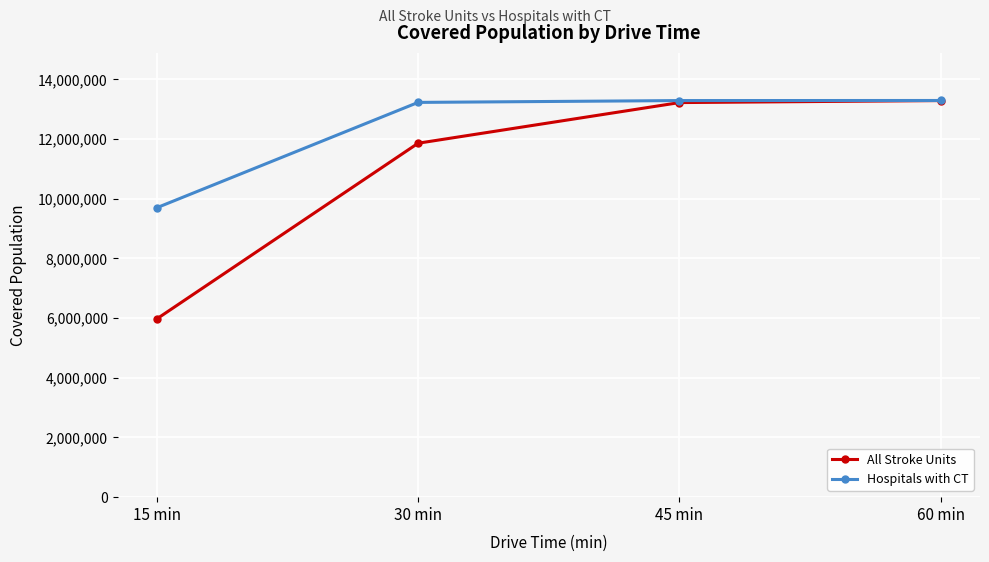

What is the difference between the second highest and second lowest values in the Hospitals with CT series?

61498